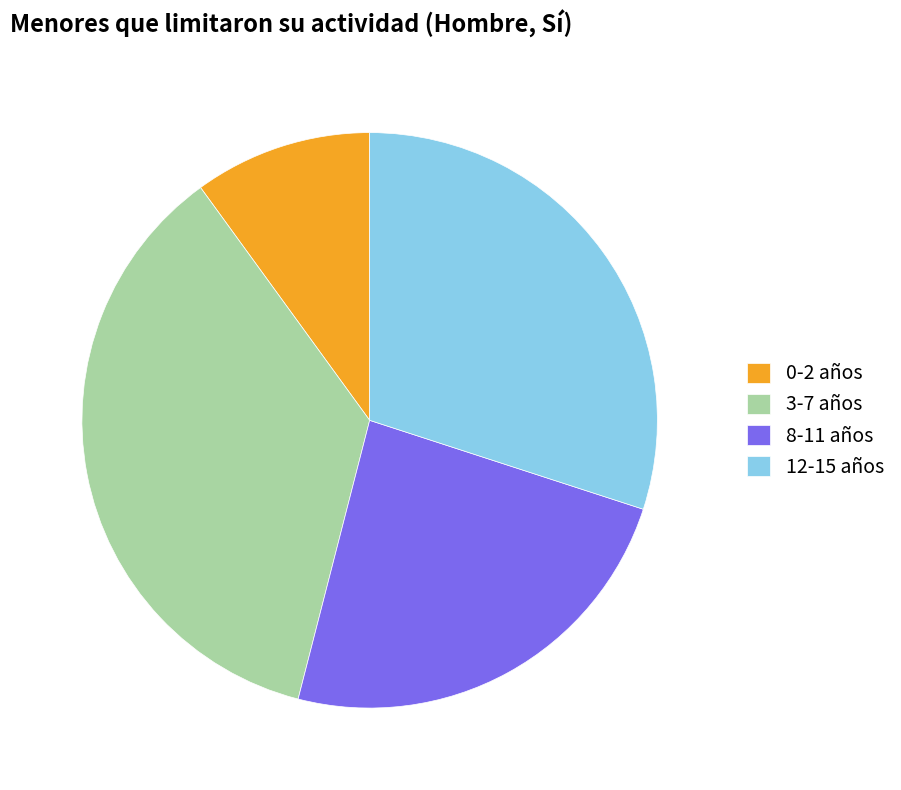

Count the number of slices in the pie.

4